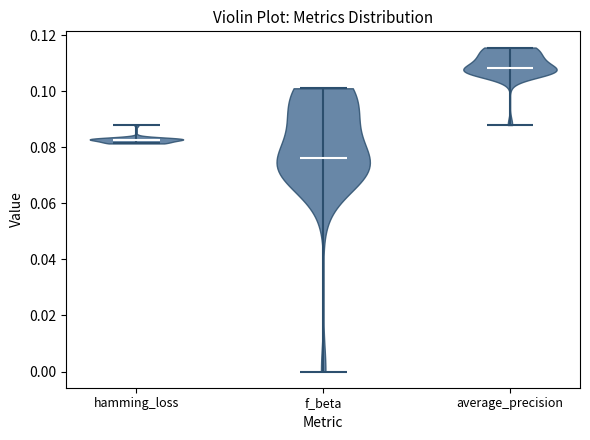

What is the lowest point the violin for average_precision reaches on the y-axis? The values are not printed on the chart, so give them approximately, as read against the axis.

0.088